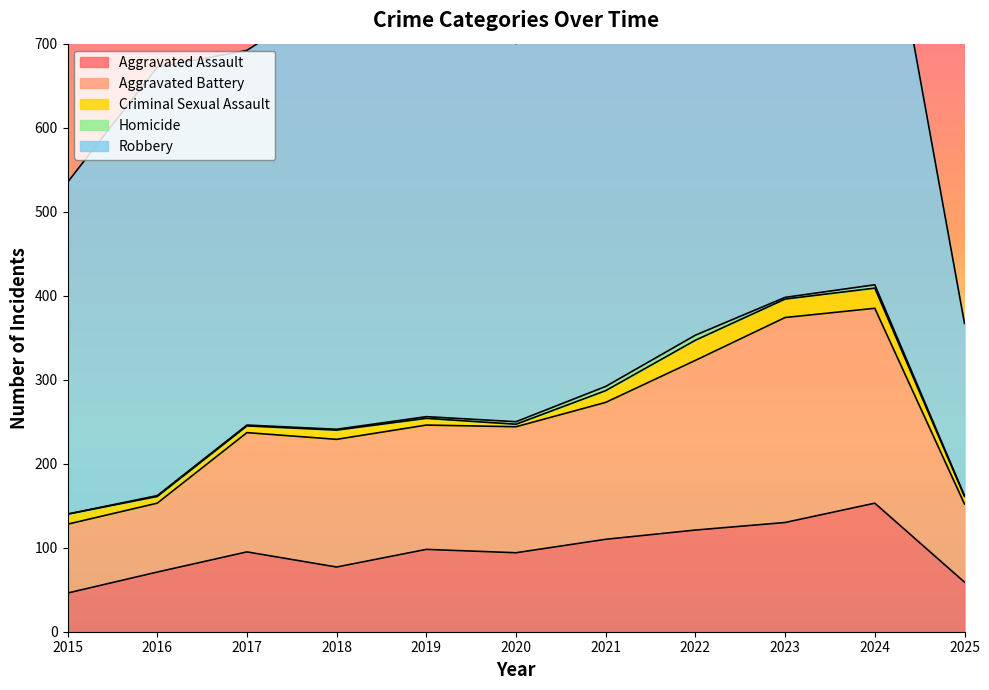

What is the value of the Robbery point at the 2nd from the left?

510